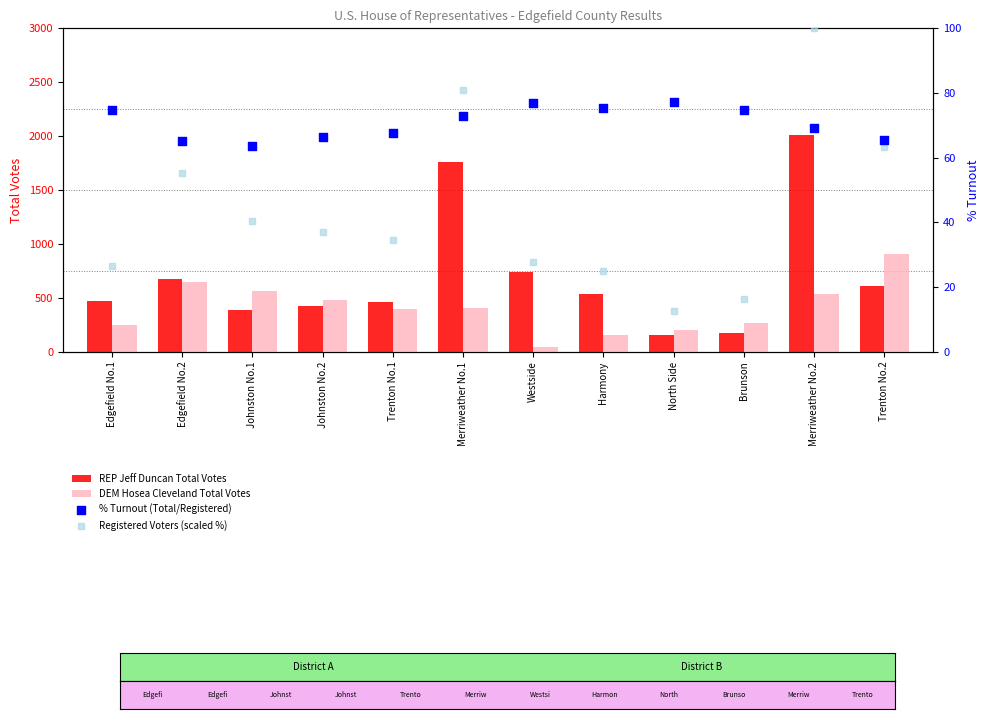

At how many categories does at least one series exceed 530?

7